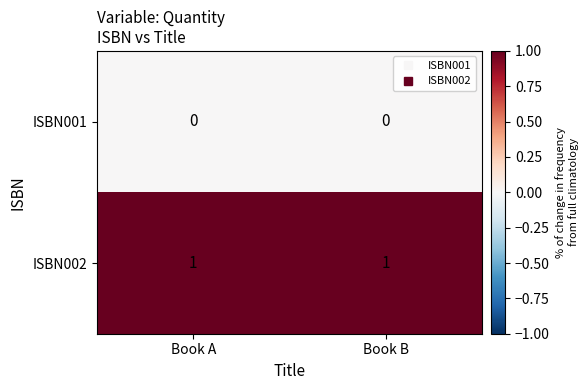

At how many categories does at least one series exceed 0?

2